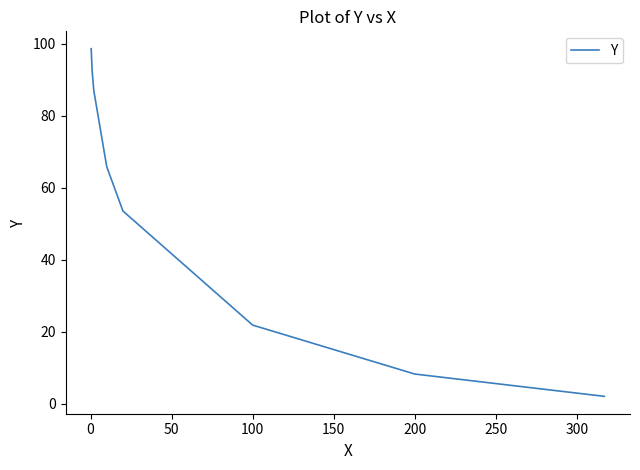

True or false: there are more than 0 points higher than both neighbors.

False